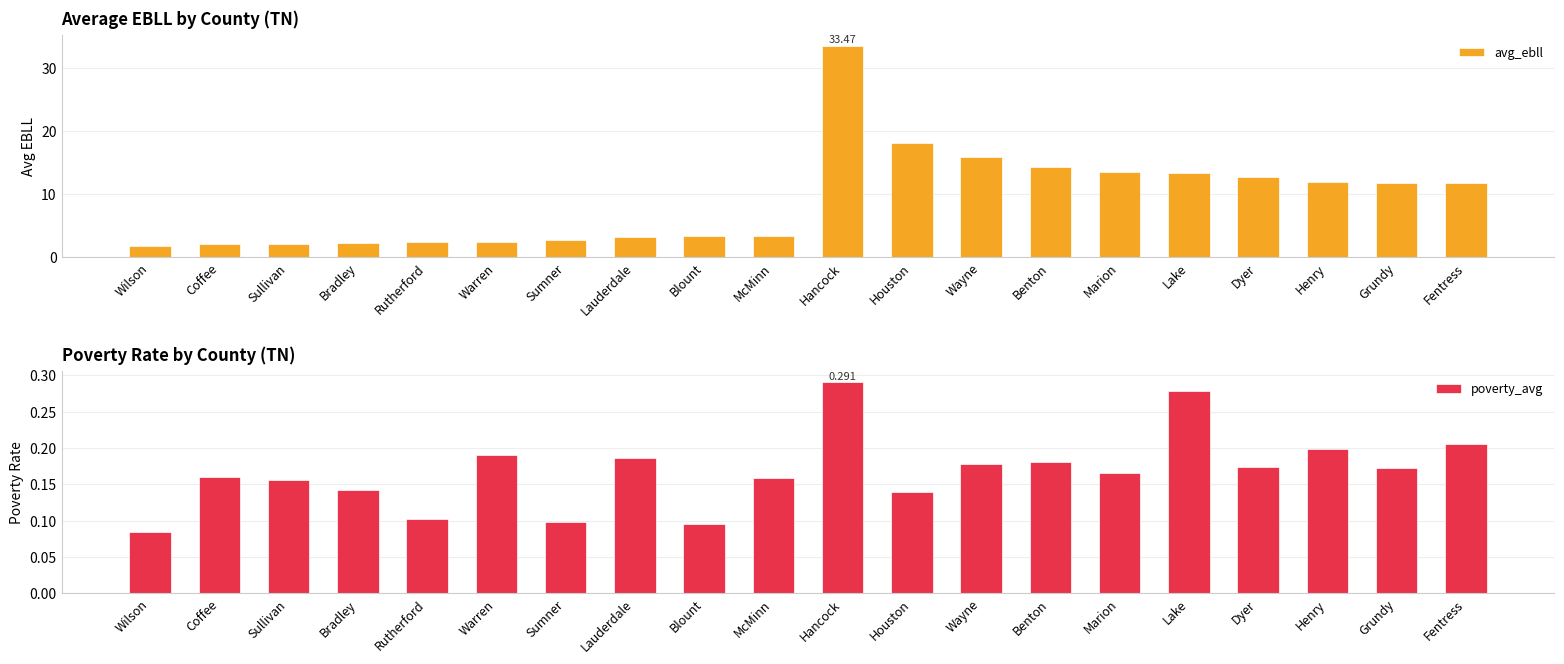

Is it true that poverty_avg equals 0.2 at Hancock?

False